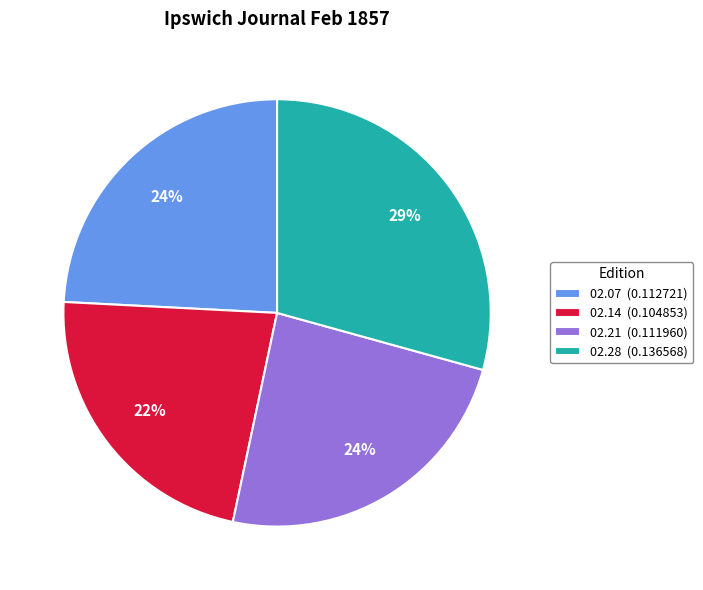

Is it true that 02.28 (0.136568) is 29% of the pie?

True